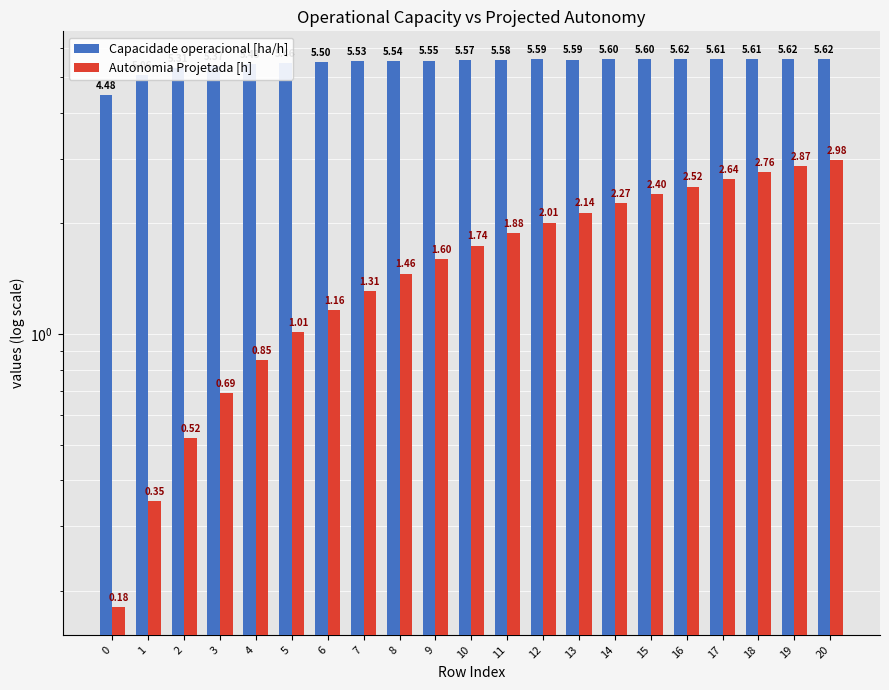

Reading left to right, what are all the values shown in this chart?

Capacidade operacional [ha/h]: 4.5	5.1	5.3	5.4	5.4	5.5	5.5	5.5	5.5	5.6	5.6	5.6	5.6	5.6	5.6	5.6	5.6	5.6	5.6	5.6	5.6
Autonomia Projetada [h]: 0.2	0.3	0.5	0.7	0.8	1.0	1.2	1.3	1.5	1.6	1.7	1.9	2.0	2.1	2.3	2.4	2.5	2.6	2.8	2.9	3.0